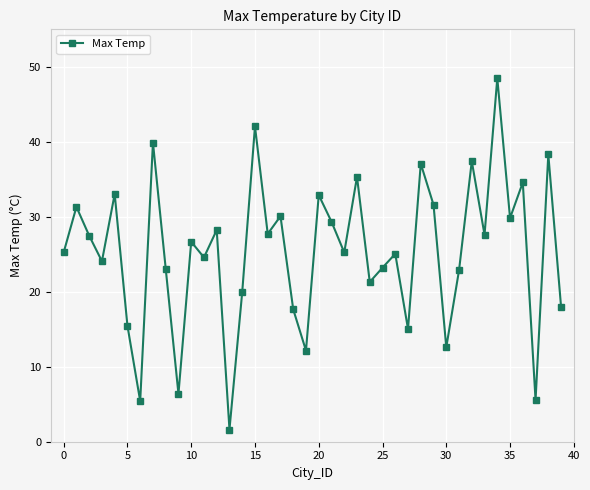

How many interior local valleys (lower than both neighbors) does the data have?

14